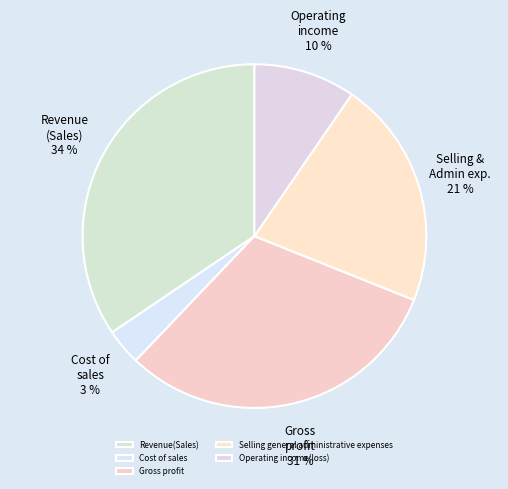

To the nearest percent, what is the combined percentage of Gross profit and Selling general administrative expenses?

53%